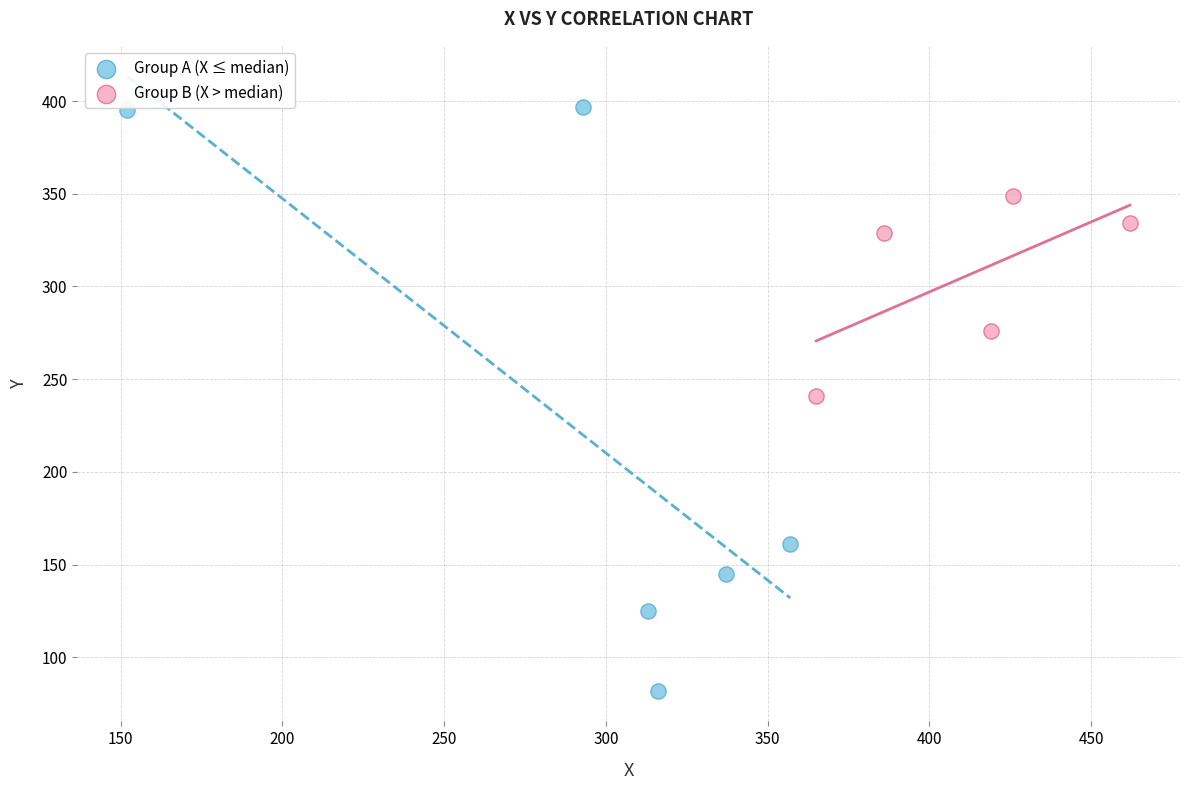

Which series reaches the minimum Y coordinate?

Group A (X ≤ median)